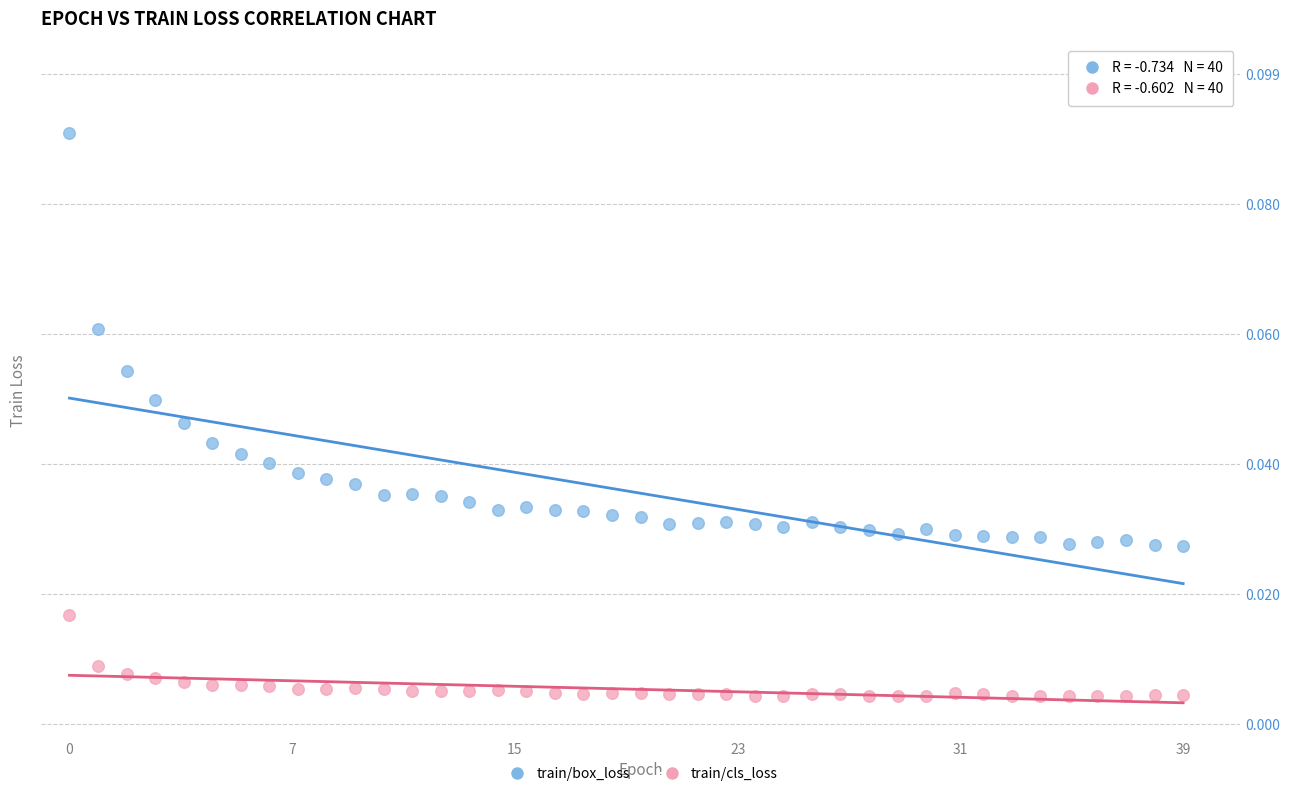

Which series has the largest Y range (max minus min)?

train/box_loss